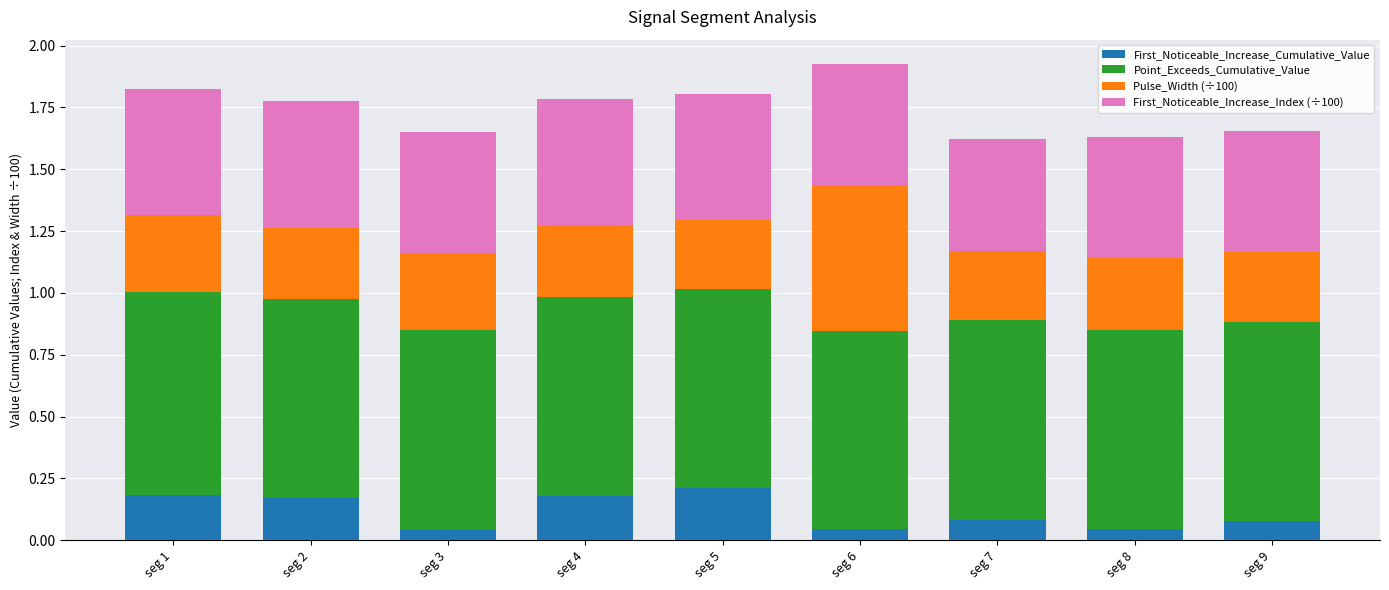

Is it true that First_Noticeable_Increase_Cumulative_Value equals 0.1 at seg 2?

False